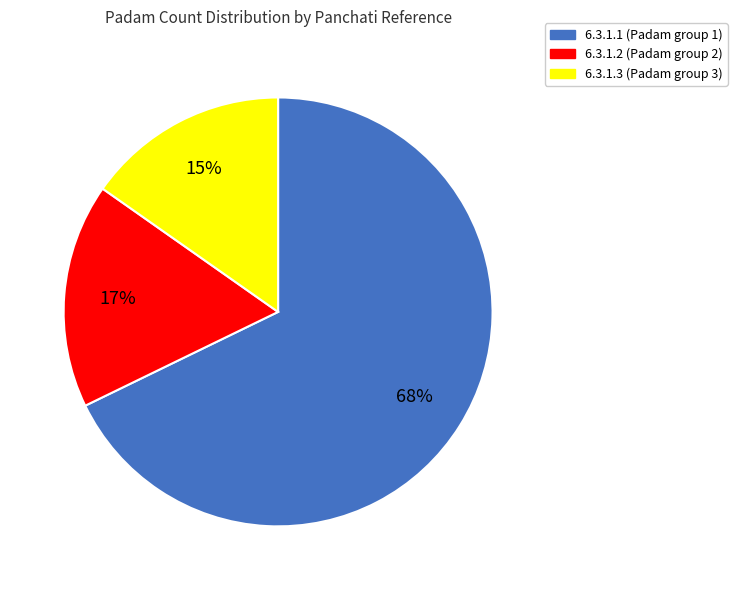

Which has a higher value, 6.3.1.2 or 6.3.1.3?

6.3.1.2